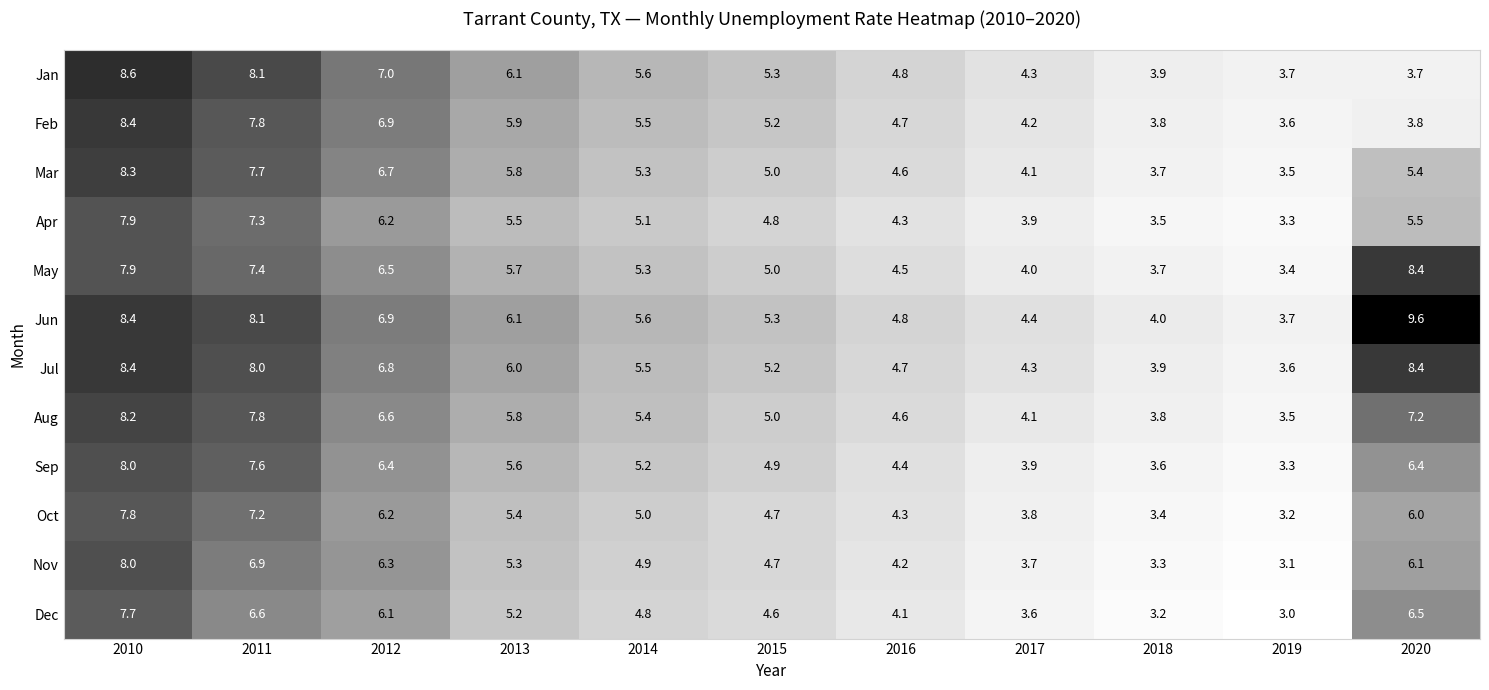

What is the sum of all Jun values?

66.9